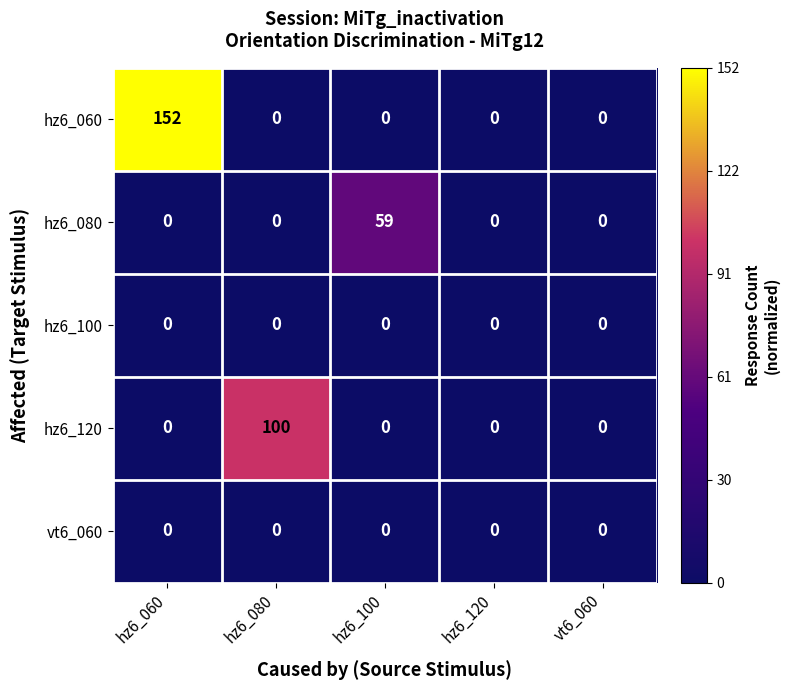

Is it true that hz6_060 equals 0 at hz6_120?

True